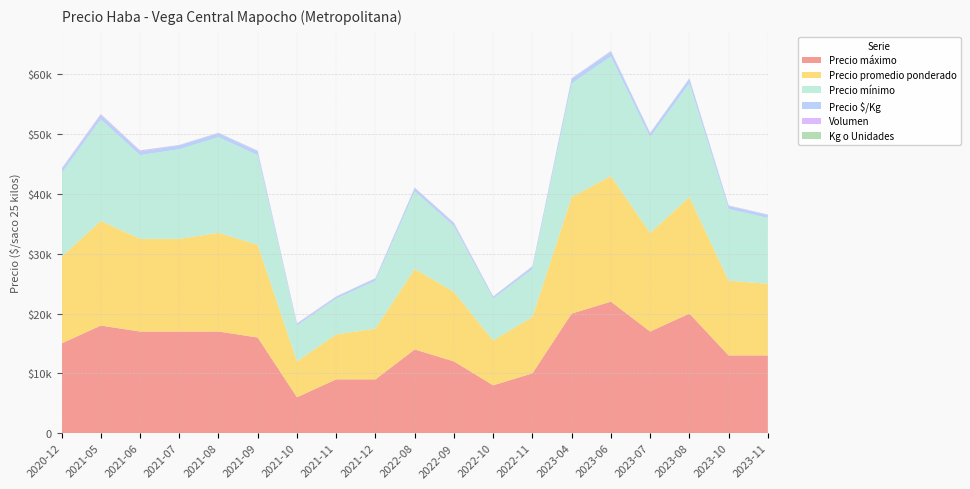

Reading left to right, extract all data points from this chart.

Precio máximo: 2020-12=15000	2021-05=18000	2021-06=17000	2021-07=17000	2021-08=17000	2021-09=16000	2021-10=6000	2021-11=9000	2021-12=9000	2022-08=14000	2022-09=12000	2022-10=8000	2022-11=10000	2023-04=20000	2023-06=22000	2023-07=17000	2023-08=20000	2023-10=13000	2023-11=13000
Precio promedio ponderado: 2020-12=14500	2021-05=17500	2021-06=15500	2021-07=15500	2021-08=16508	2021-09=15500	2021-10=6000	2021-11=7512	2021-12=8494	2022-08=13462	2022-09=11632	2022-10=7500	2022-11=9444	2023-04=19500	2023-06=21000	2023-07=16500	2023-08=19500	2023-10=12500	2023-11=12000
Precio mínimo: 2020-12=14000	2021-05=17000	2021-06=14000	2021-07=15000	2021-08=16000	2021-09=15000	2021-10=6000	2021-11=6000	2021-12=8000	2022-08=13000	2022-09=11000	2022-10=7000	2022-11=8000	2023-04=19000	2023-06=20000	2023-07=16000	2023-08=19000	2023-10=12000	2023-11=11000
Precio $/Kg: 2020-12=580	2021-05=700	2021-06=620	2021-07=620	2021-08=660	2021-09=620	2021-10=240	2021-11=300	2021-12=340	2022-08=538	2022-09=465	2022-10=300	2022-11=378	2023-04=780	2023-06=840	2023-07=660	2023-08=780	2023-10=500	2023-11=480
Volumen: 2020-12=160	2021-05=170	2021-06=160	2021-07=70	2021-08=61	2021-09=106	2021-10=120	2021-11=43	2021-12=79	2022-08=65	2022-09=95	2022-10=50	2022-11=90	2023-04=70	2023-06=70	2023-07=70	2023-08=70	2023-10=70	2023-11=70
Kg o Unidades: 2020-12=25	2021-05=25	2021-06=25	2021-07=25	2021-08=25	2021-09=25	2021-10=25	2021-11=25	2021-12=25	2022-08=25	2022-09=25	2022-10=25	2022-11=25	2023-04=25	2023-06=25	2023-07=25	2023-08=25	2023-10=25	2023-11=25